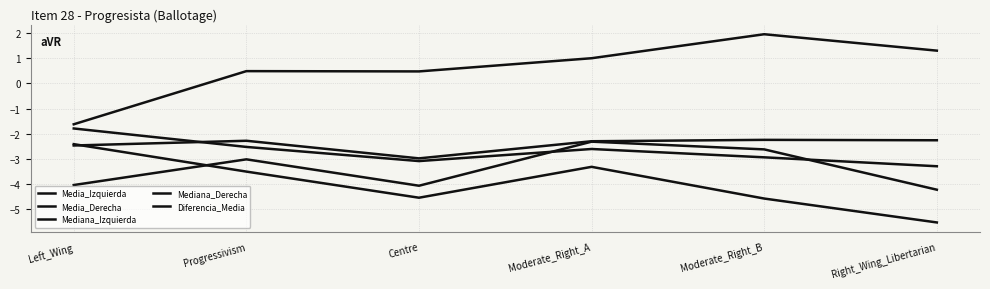

At how many categories does at least one series exceed 1?

3